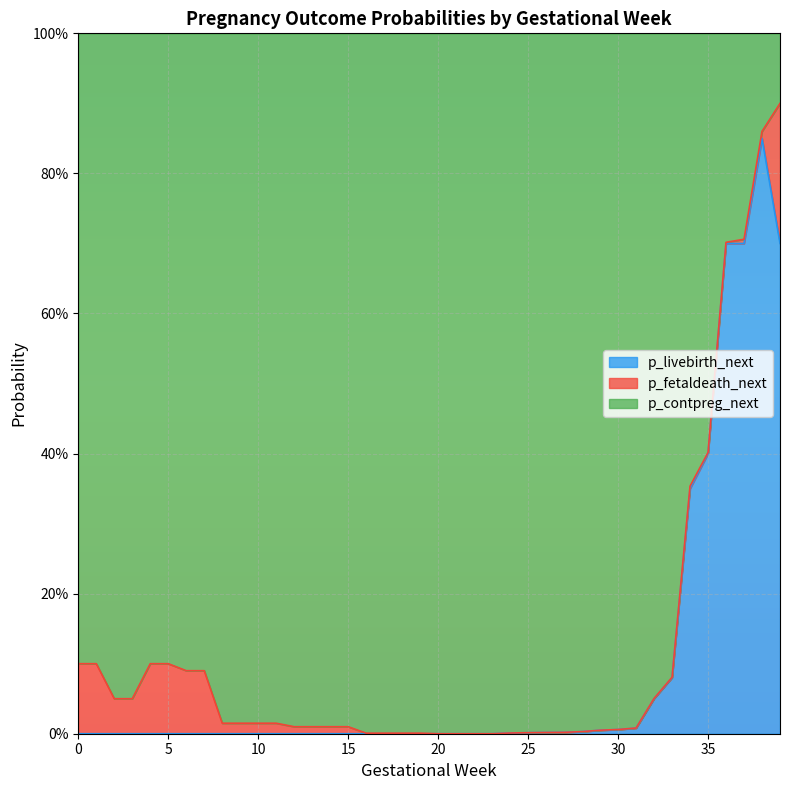

In p_livebirth_next, how many points are higher than both neighbors (excluding endpoints)?

1